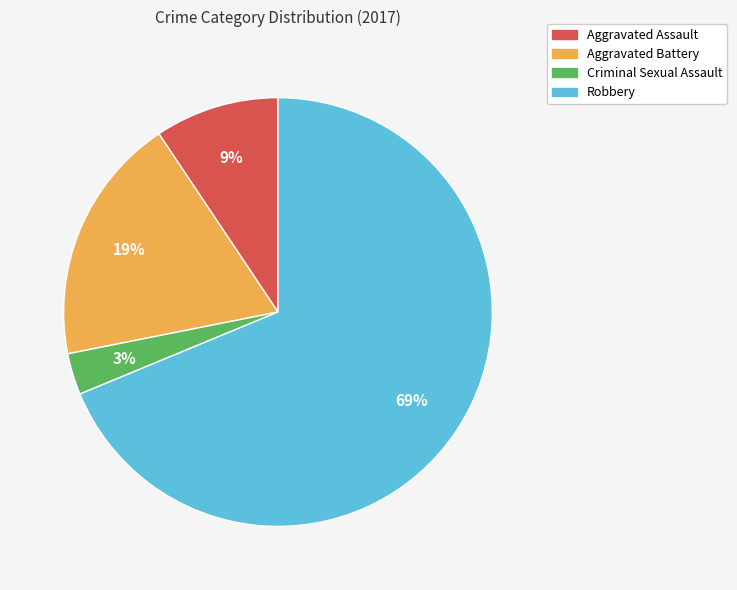

Between Aggravated Assault and Robbery, which is larger?

Robbery